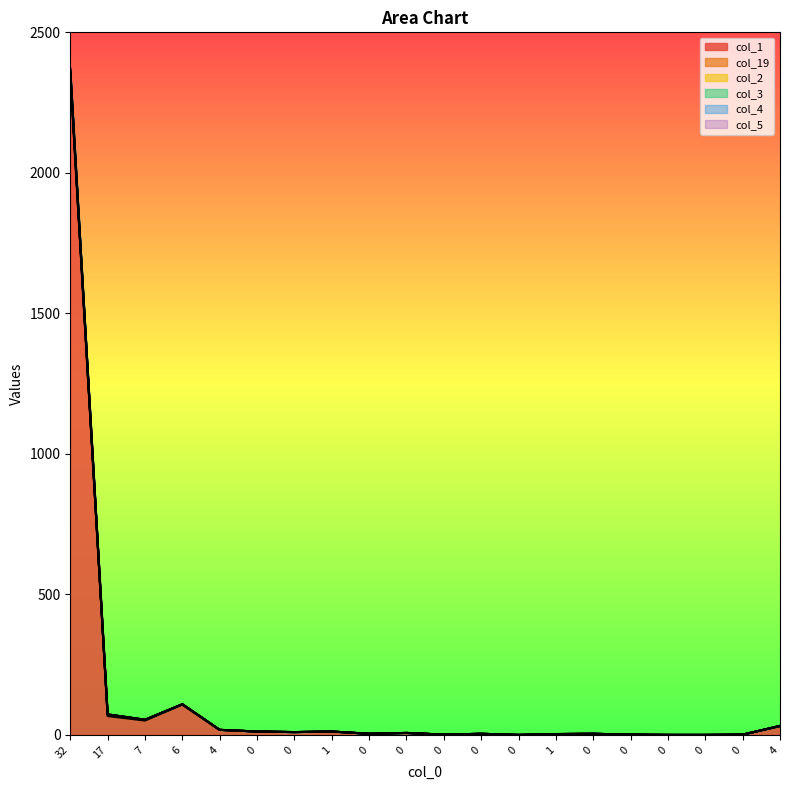

At which category is the sum across all series the highest?

32